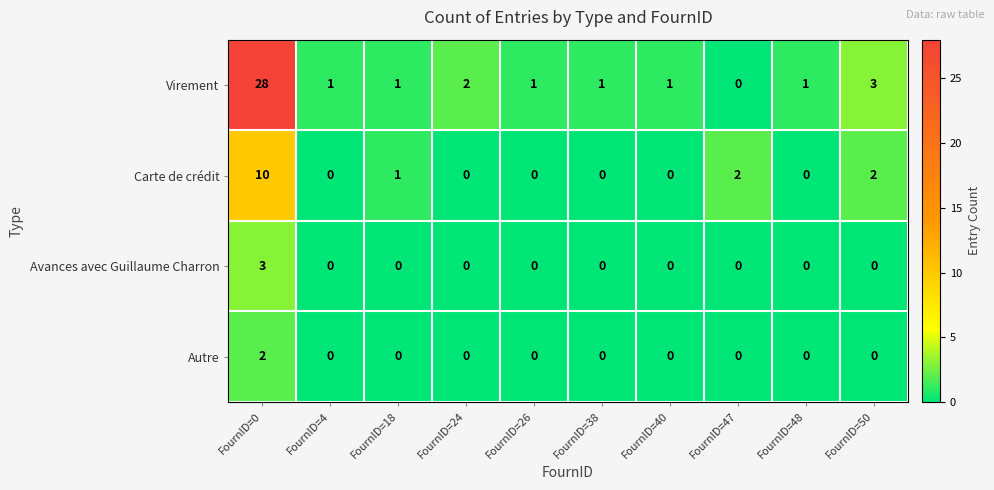

Which label corresponds to the largest value in the chart?

FournID=0